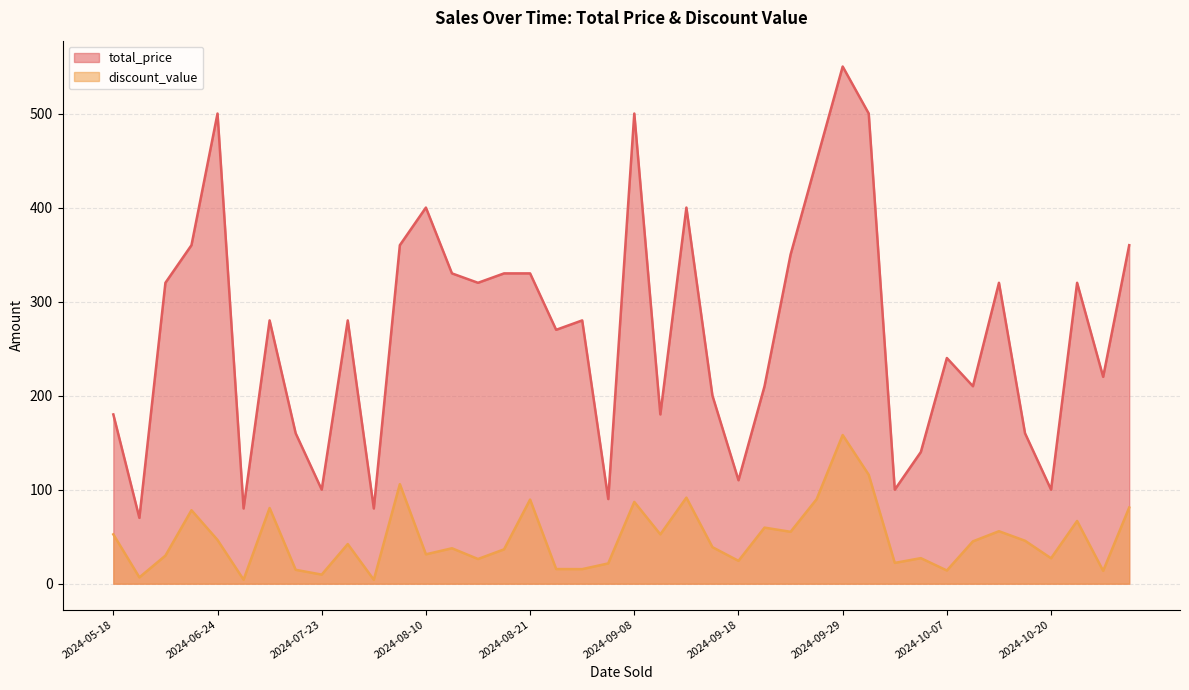

At which label is discount_value closest to 81?

2024-10-30